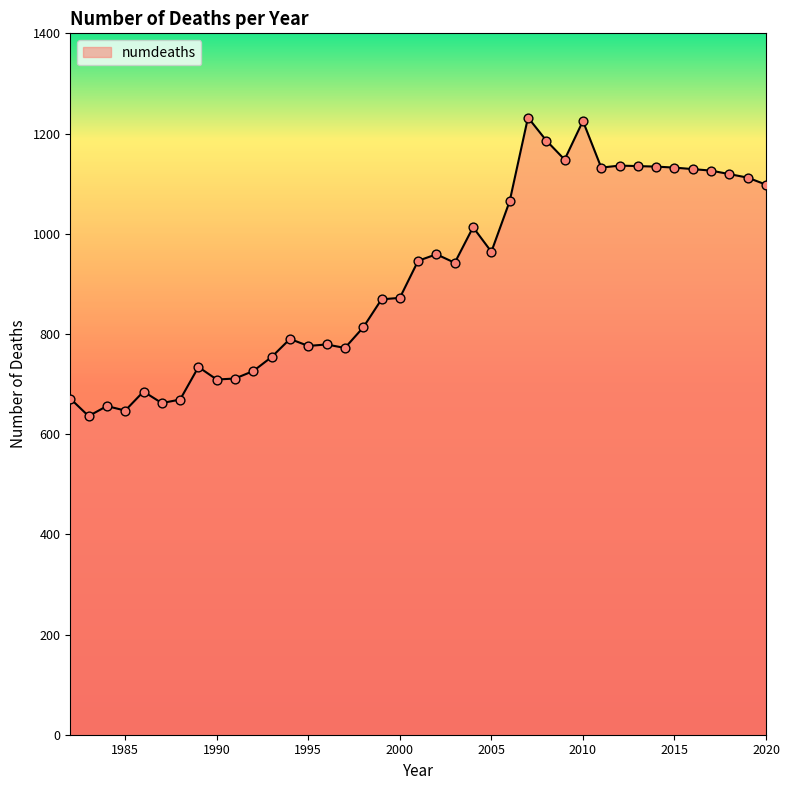

What is the smallest value displayed?

636